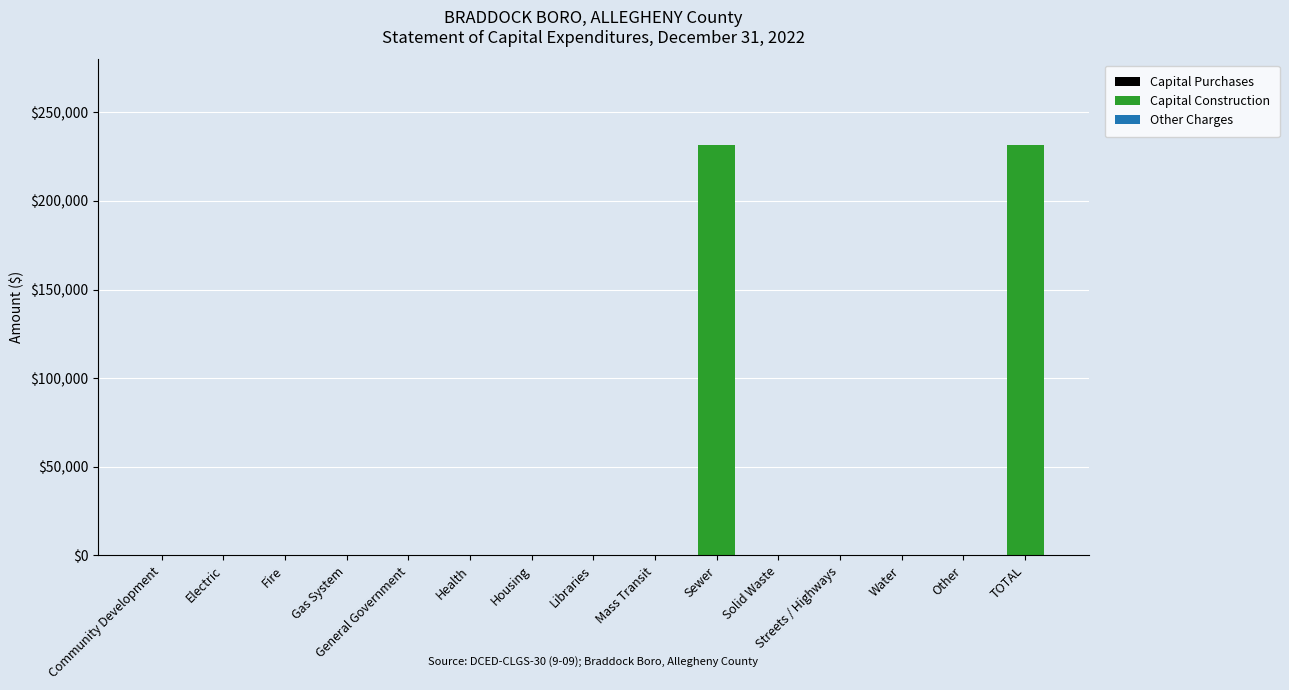

What is the sum of all values?

463680